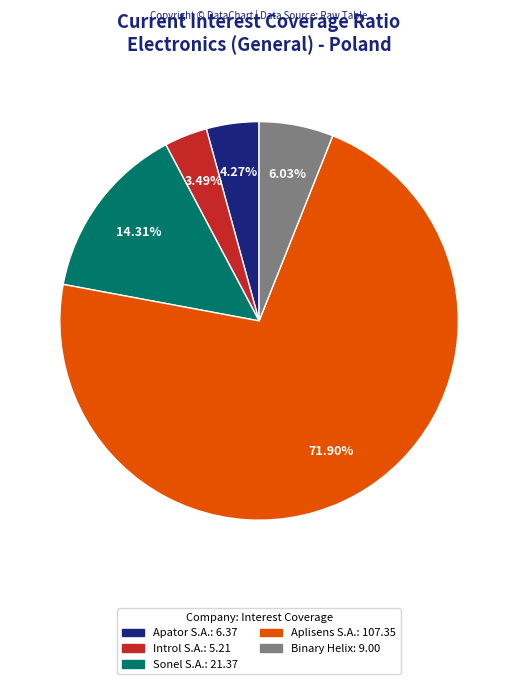

Is there a majority slice in this chart?

Yes